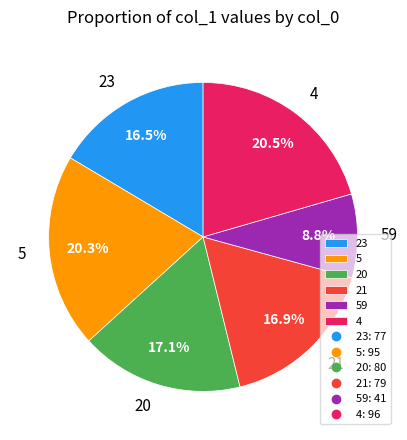

What is the total percentage of 59 and 5?

29.1%